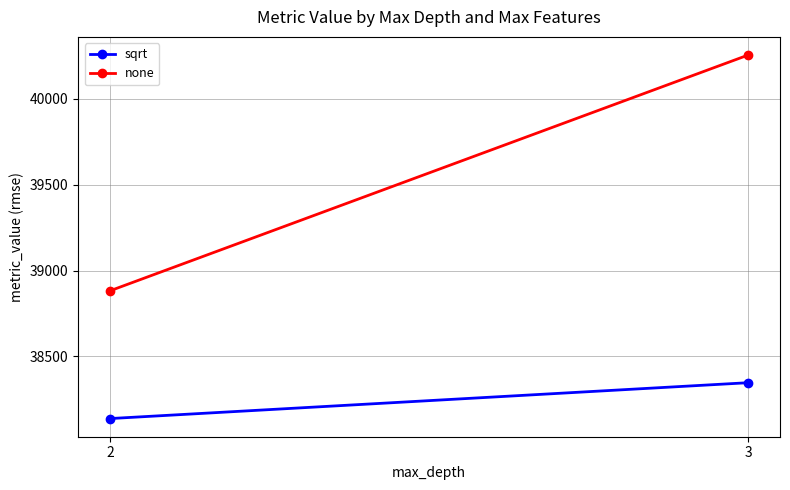

True or false: none has a value of 38883.2 at 2.

True